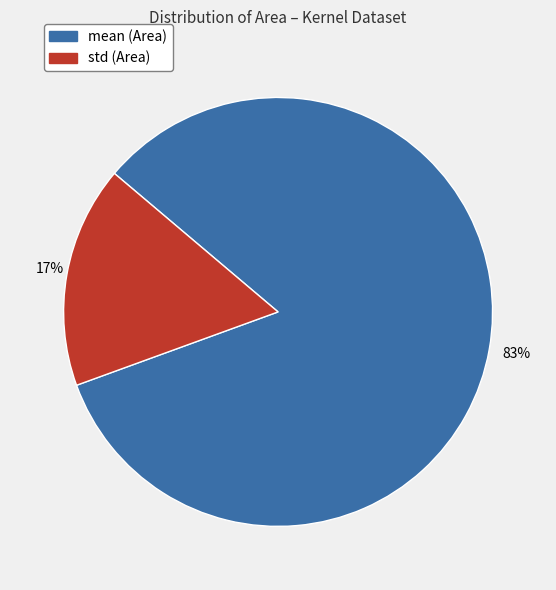

Does any single category account for the majority?

Yes